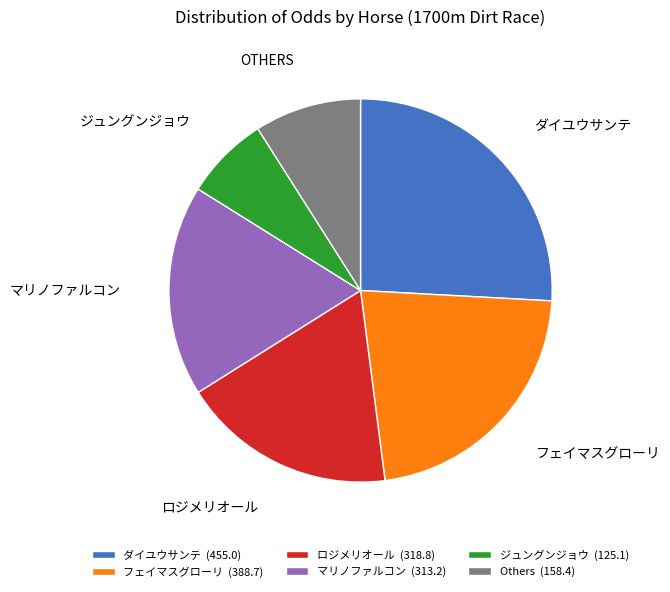

Count the number of slices in the pie.

6